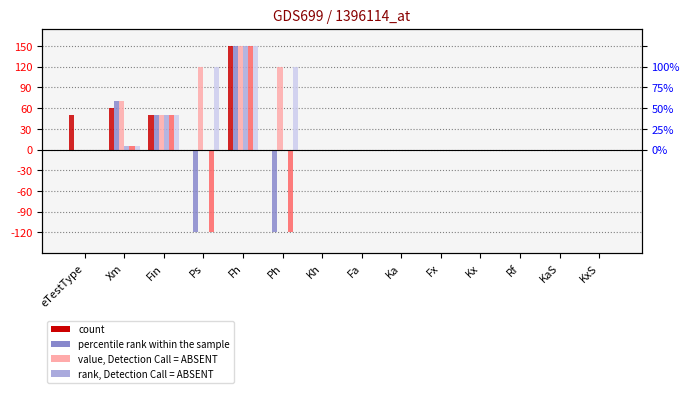

Between Fin and Ps, which is larger?

Fin